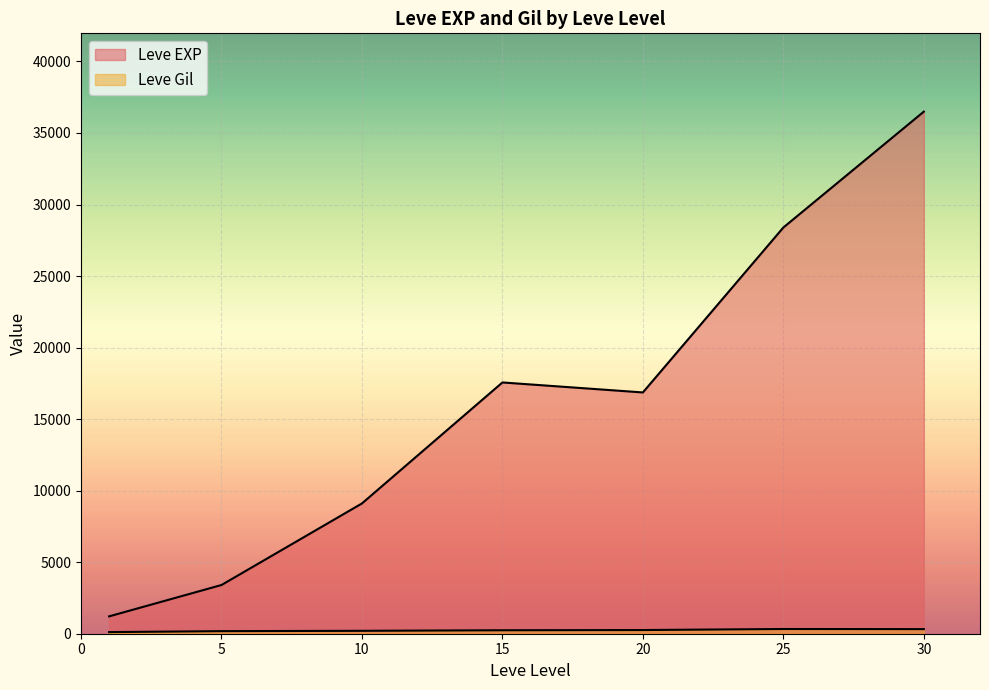

What is the sum of the Leve Gil values at 1 and 30?

408